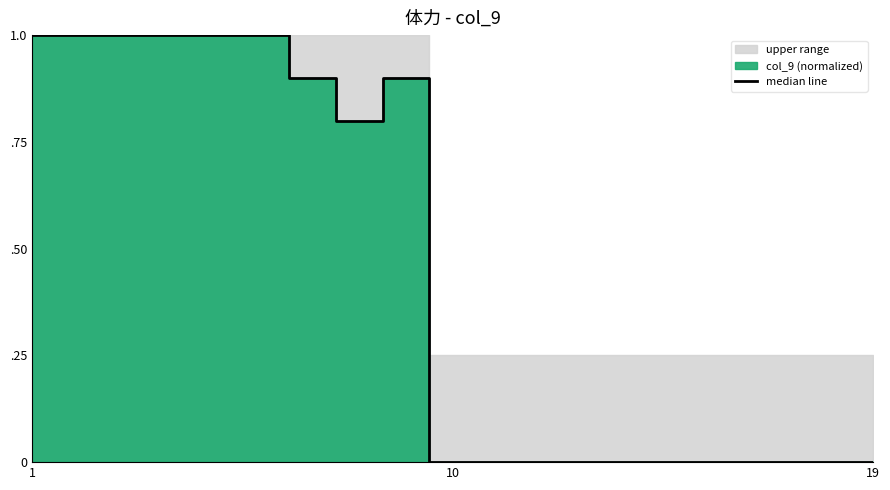

What is the difference between the second highest and minimum values?

1.0